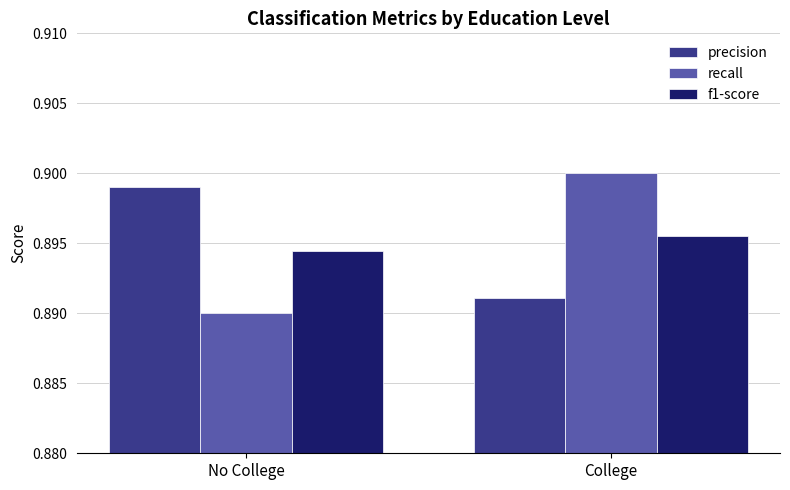

Which series changed the most between No College and College?

recall